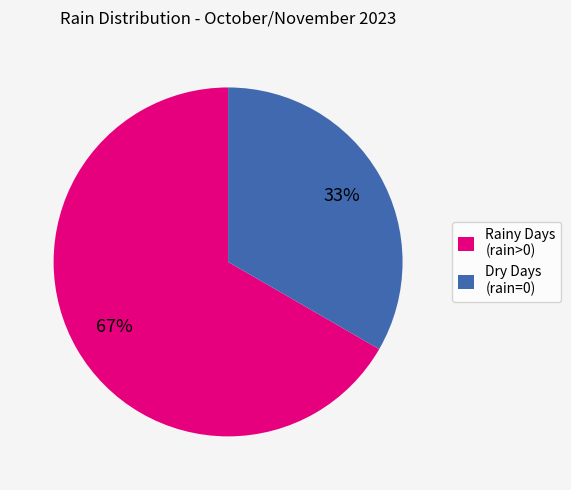

True or false: Dry Days (rain=0) accounts for 33% of the total.

True